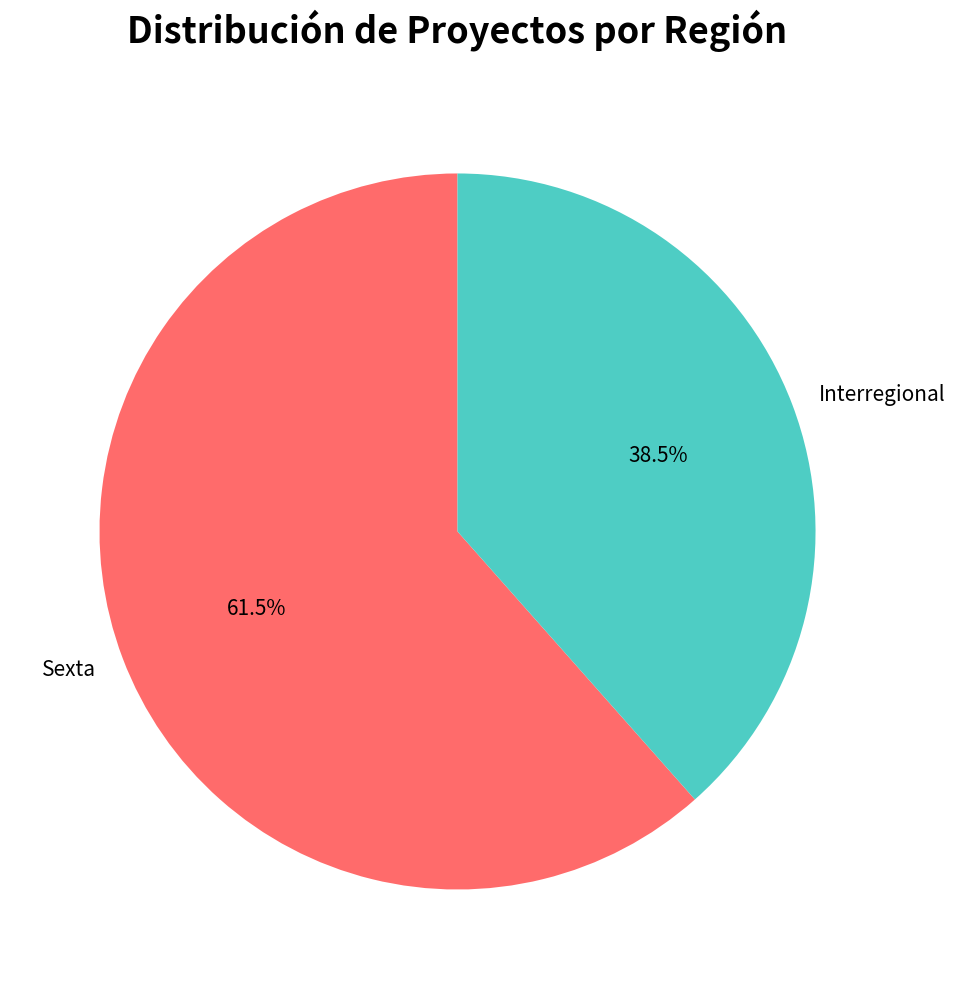

To the nearest percent, what is the difference between the largest and smallest slice percentages?

23%